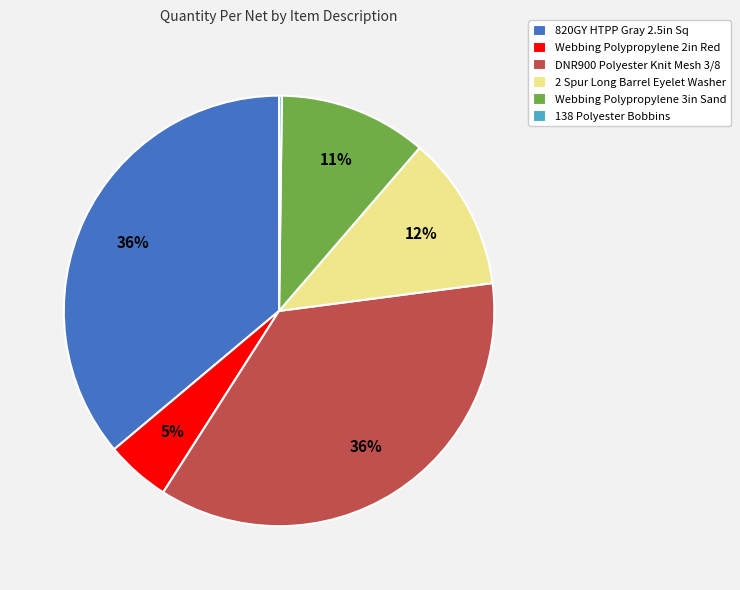

What percentage is the 2 Spur Long Barrel Eyelet Washer slice, to the nearest percent?

12%